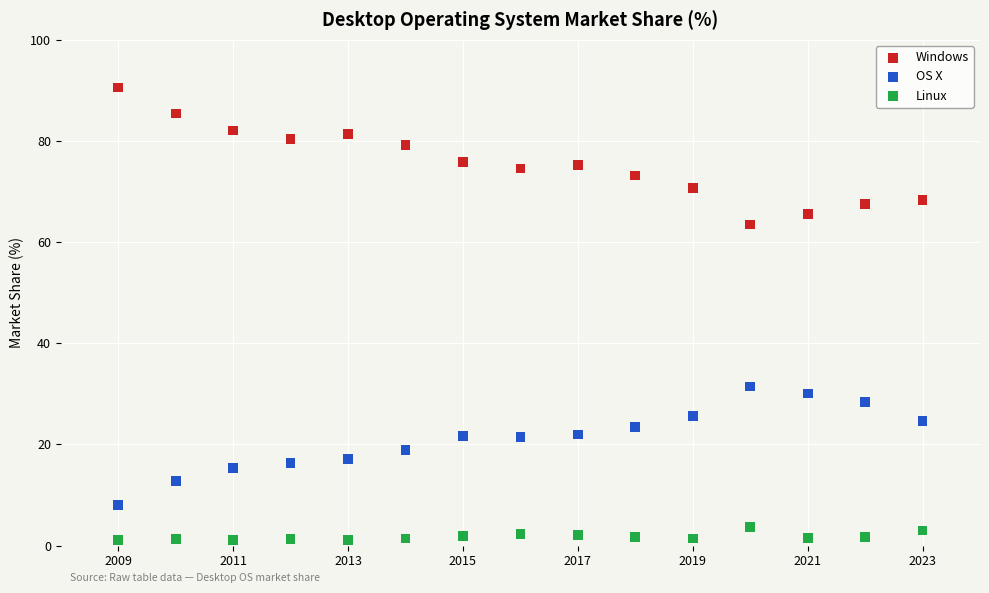

What are all the series names shown in the legend?

Windows, OS X, Linux